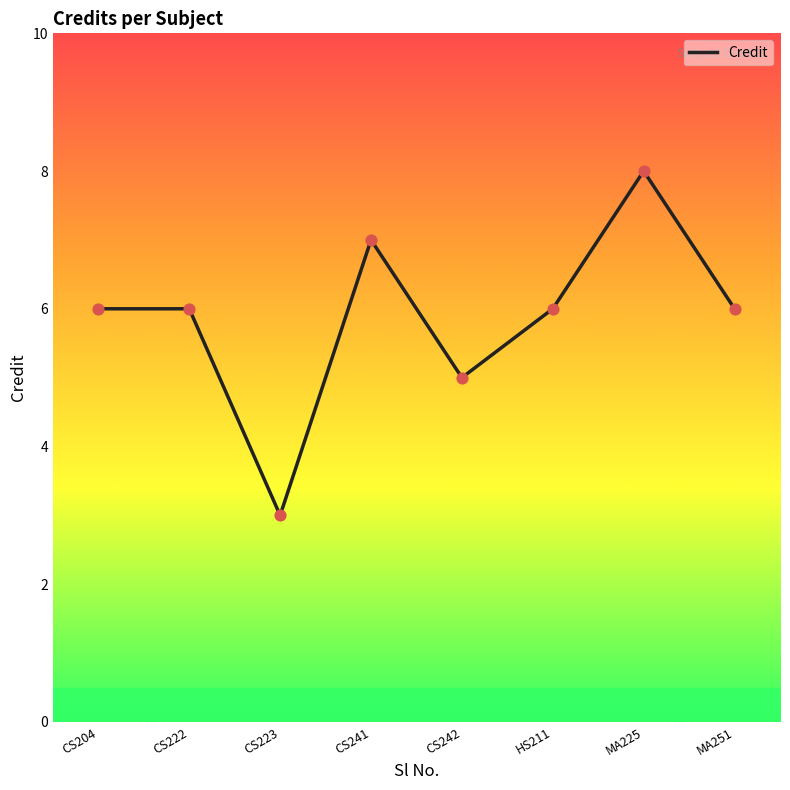

Approximately how many times larger is the value at CS242 compared to CS204?

0.8